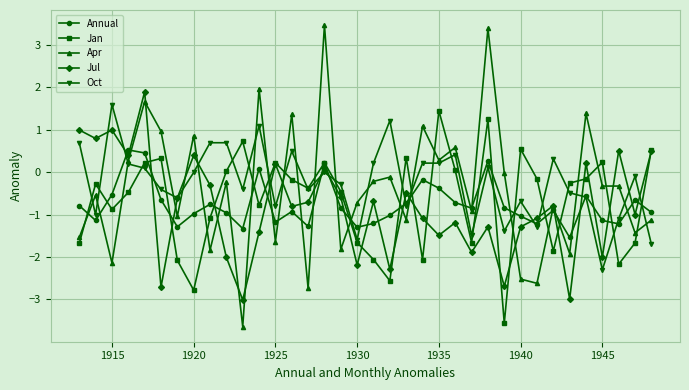

How many values in Annual are above zero?

5